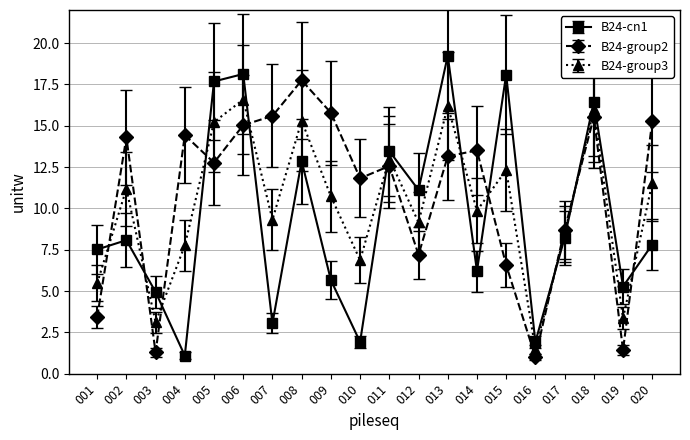

What is the difference between the highest and lowest values at 018?

0.9